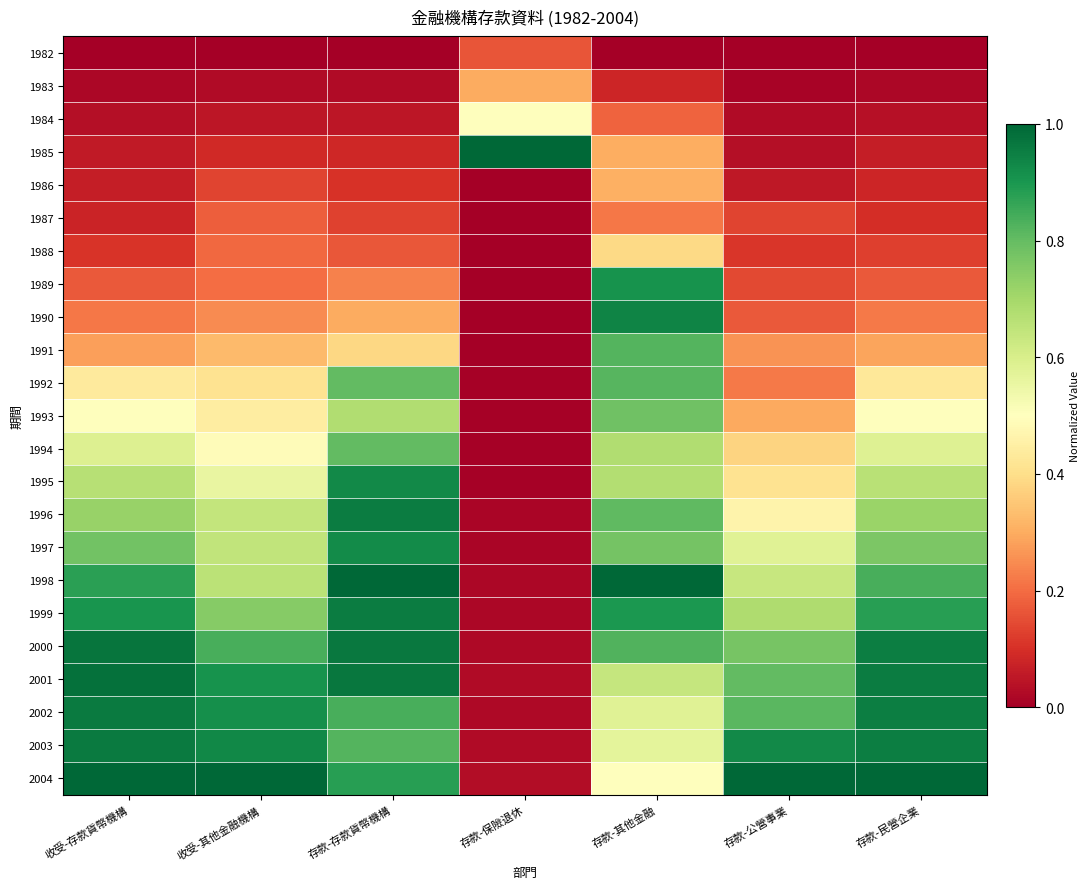

What is the total value across all series at 存款-公營事業?

8.9